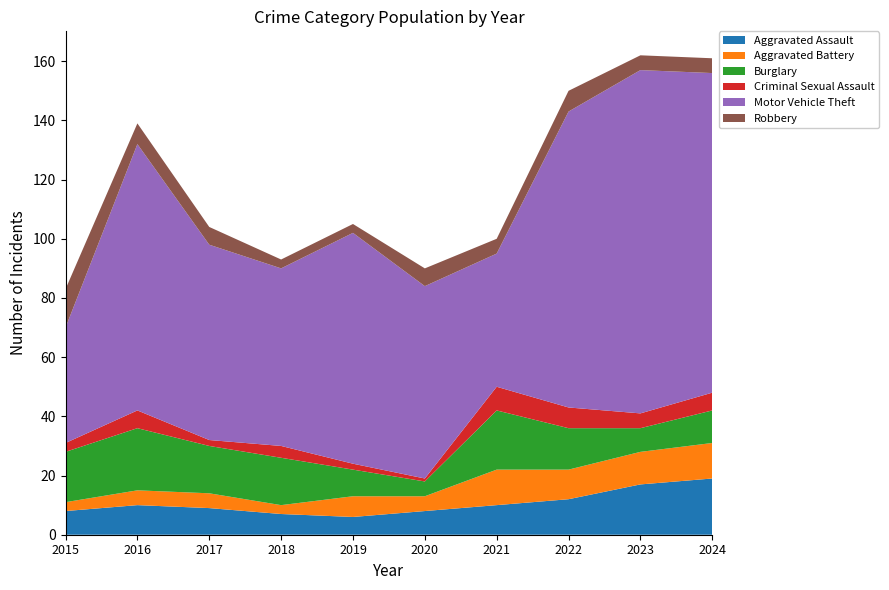

Reading right to left, what are all the values shown in this chart?

Aggravated Assault: 2024=19	2023=17	2022=12	2021=10	2020=8	2019=6	2018=7	2017=9	2016=10	2015=8
Aggravated Battery: 2024=12	2023=11	2022=10	2021=12	2020=5	2019=7	2018=3	2017=5	2016=5	2015=3
Burglary: 2024=11	2023=8	2022=14	2021=20	2020=5	2019=9	2018=16	2017=16	2016=21	2015=17
Criminal Sexual Assault: 2024=6	2023=5	2022=7	2021=8	2020=1	2019=2	2018=4	2017=2	2016=6	2015=3
Motor Vehicle Theft: 2024=108	2023=116	2022=100	2021=45	2020=65	2019=78	2018=60	2017=66	2016=90	2015=39
Robbery: 2024=5	2023=5	2022=7	2021=5	2020=6	2019=3	2018=3	2017=6	2016=7	2015=13